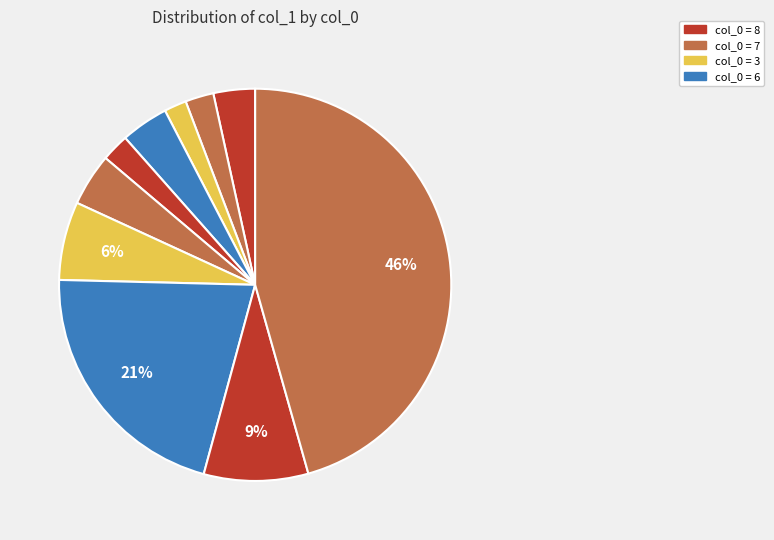

How many slices are in this pie chart?

10